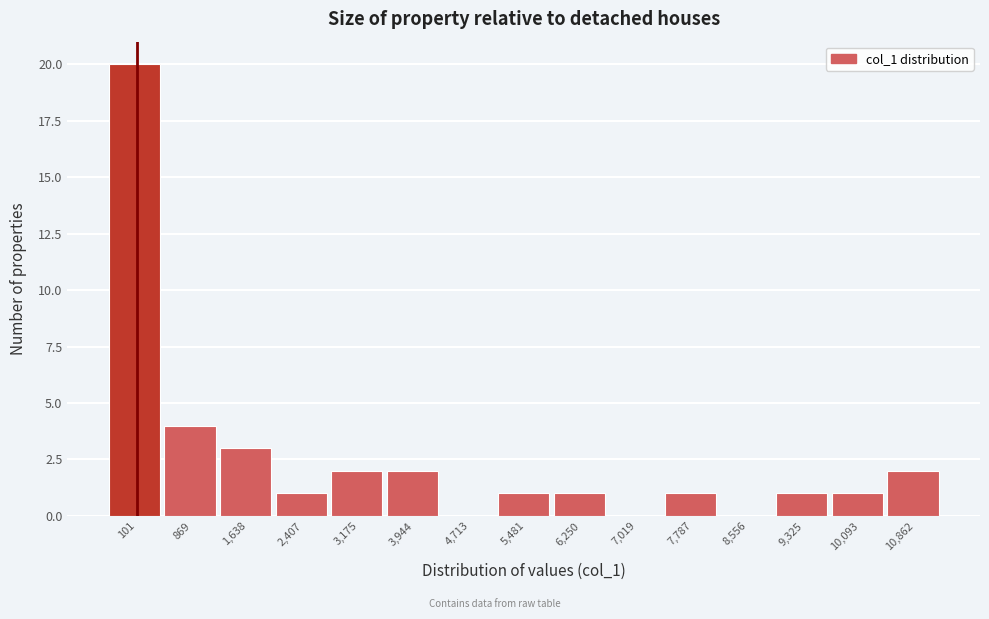

Reading left to right, what are all the values shown in this chart?

101=20	869=4	1,638=3	2,407=1	3,175=2	3,944=2	4,713=0	5,481=1	6,250=1	7,019=0	7,787=1	8,556=0	9,325=1	10,093=1	10,862=2